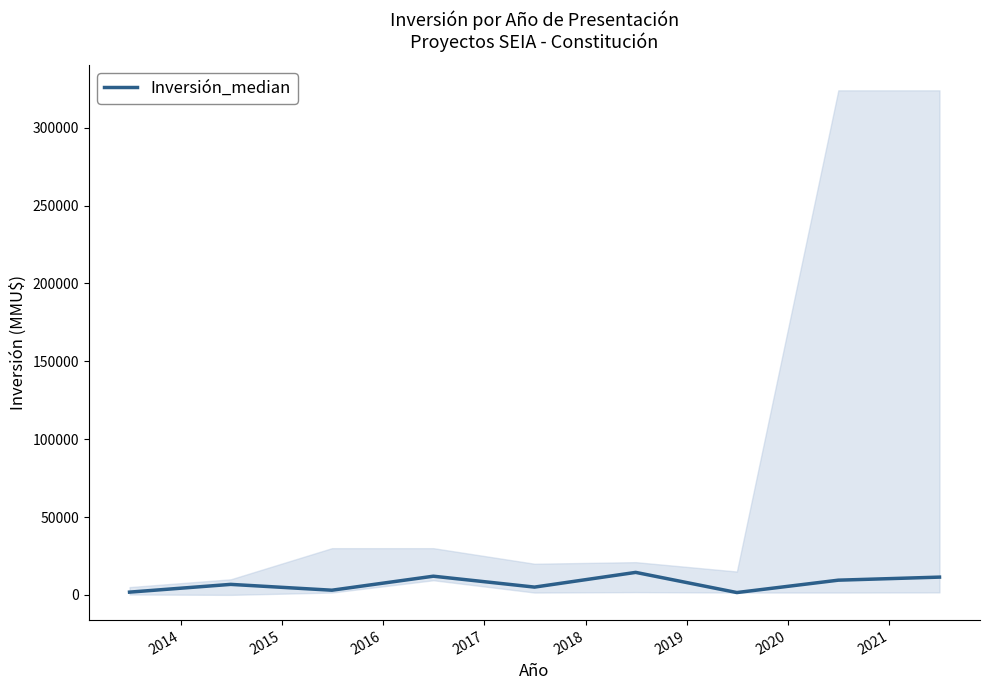

Reading left to right, transcribe all the data shown in this chart.

1770	6750	3000	12000	5000	14450	1500	9450	11410